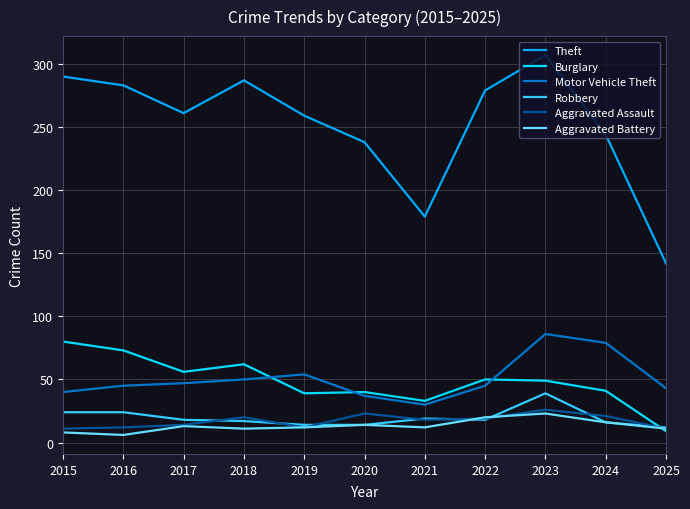

Which series ends up on top after the final intersection of Burglary and Aggravated Battery?

Aggravated Battery